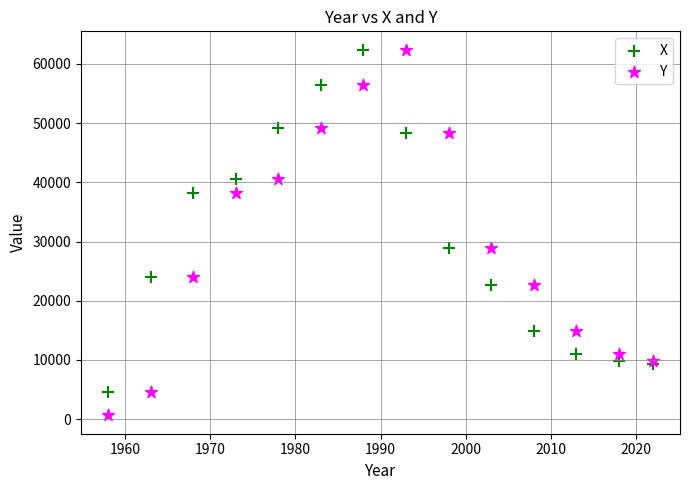

Which series has the widest spread of Y values?

Y